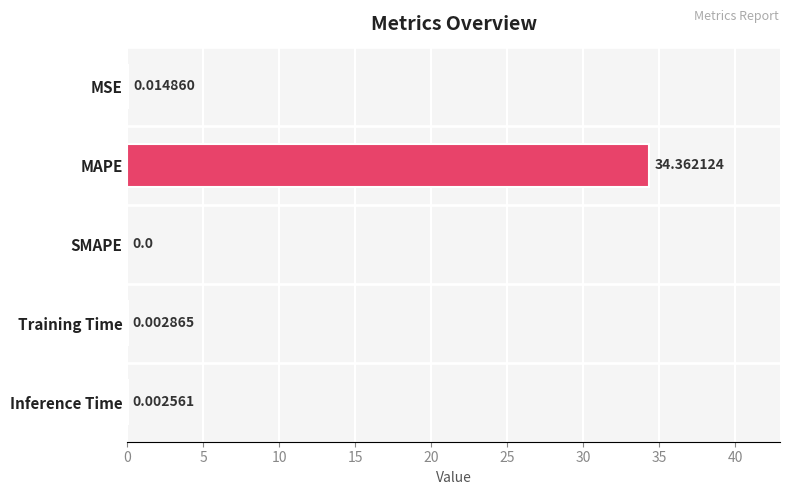

Which category has the highest value across all series?

MAPE